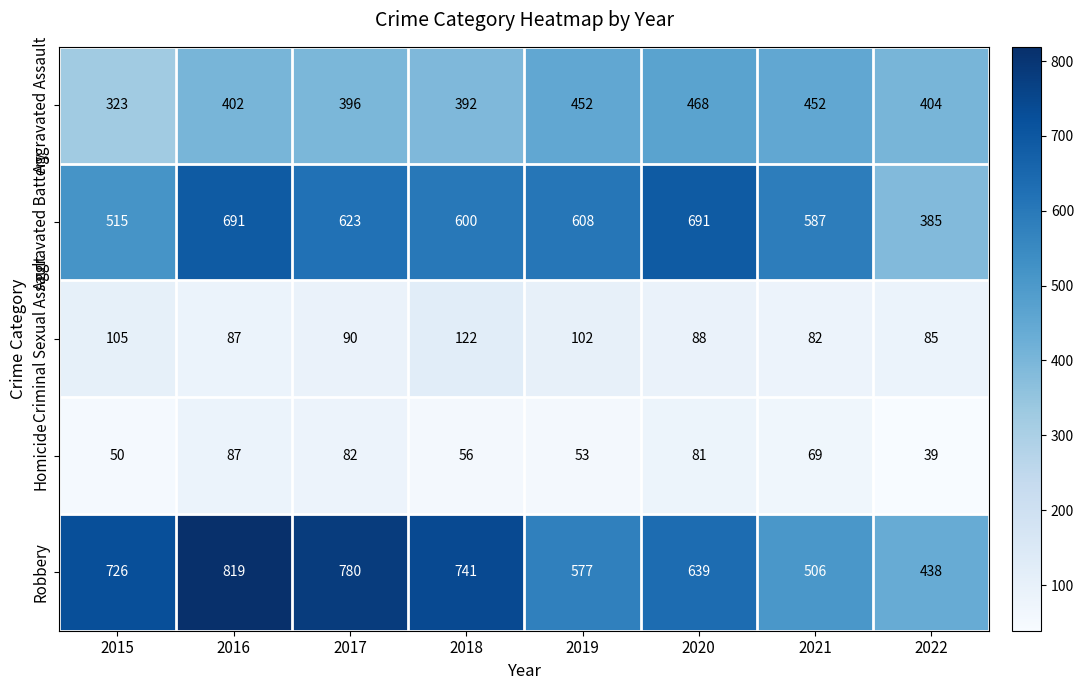

True or false: Aggravated Battery has a value of 691 at 2016.

True